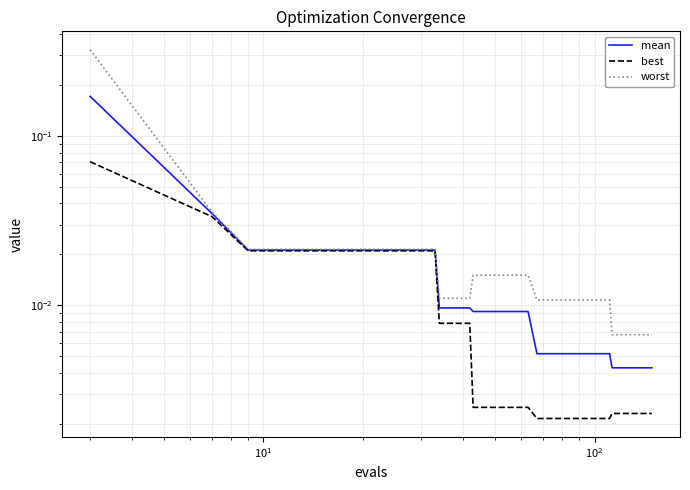

What is the maximum value for best?

0.1